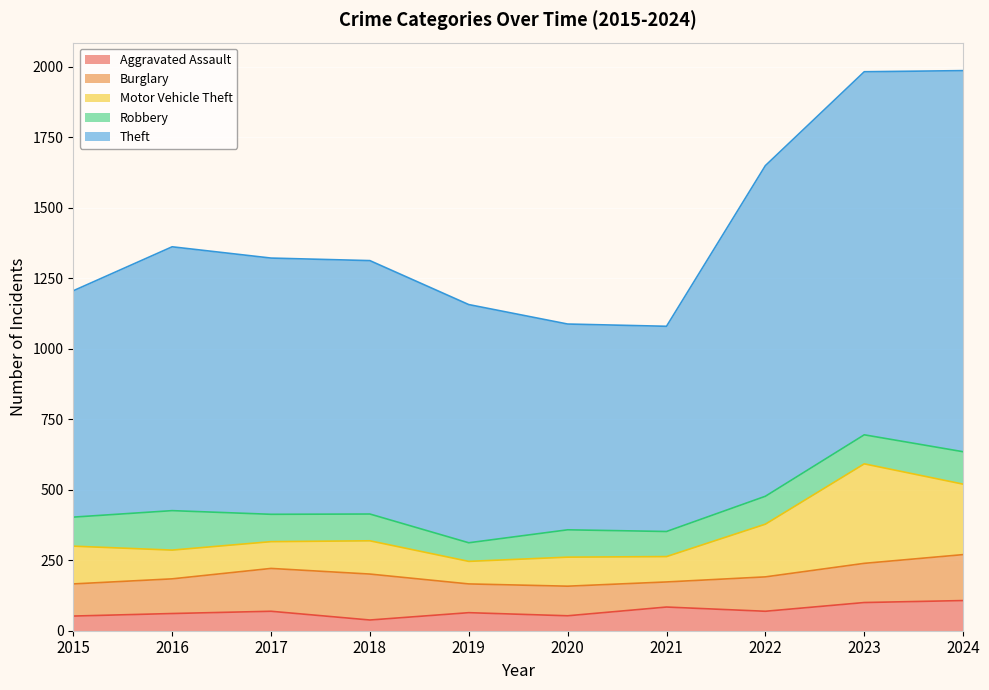

What are all the series names shown in the legend?

Aggravated Assault, Burglary, Motor Vehicle Theft, Robbery, Theft